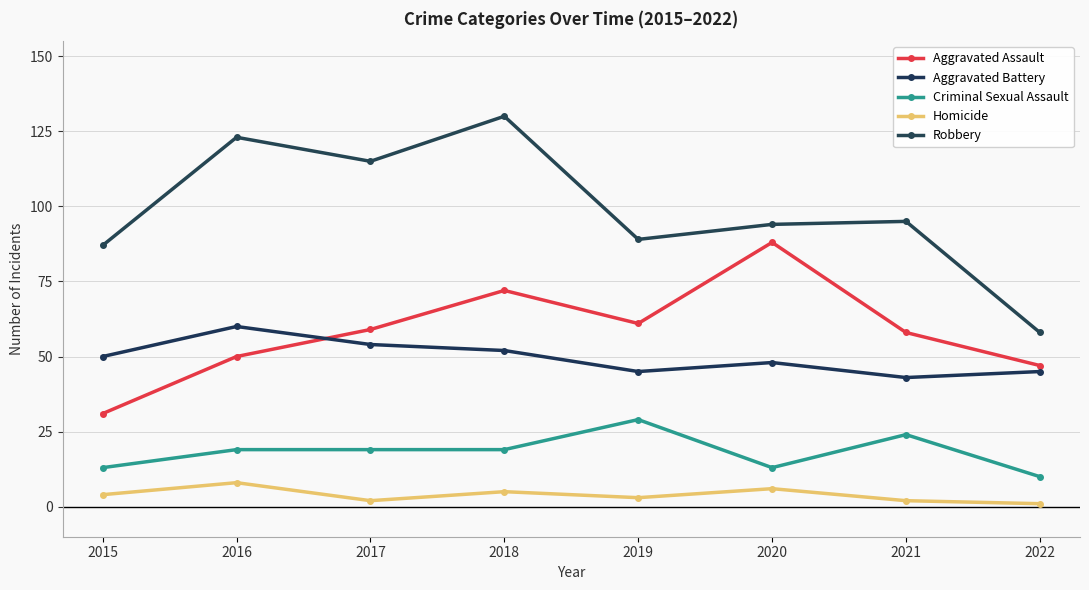

Is it true that Robbery equals 130 at 2018?

True